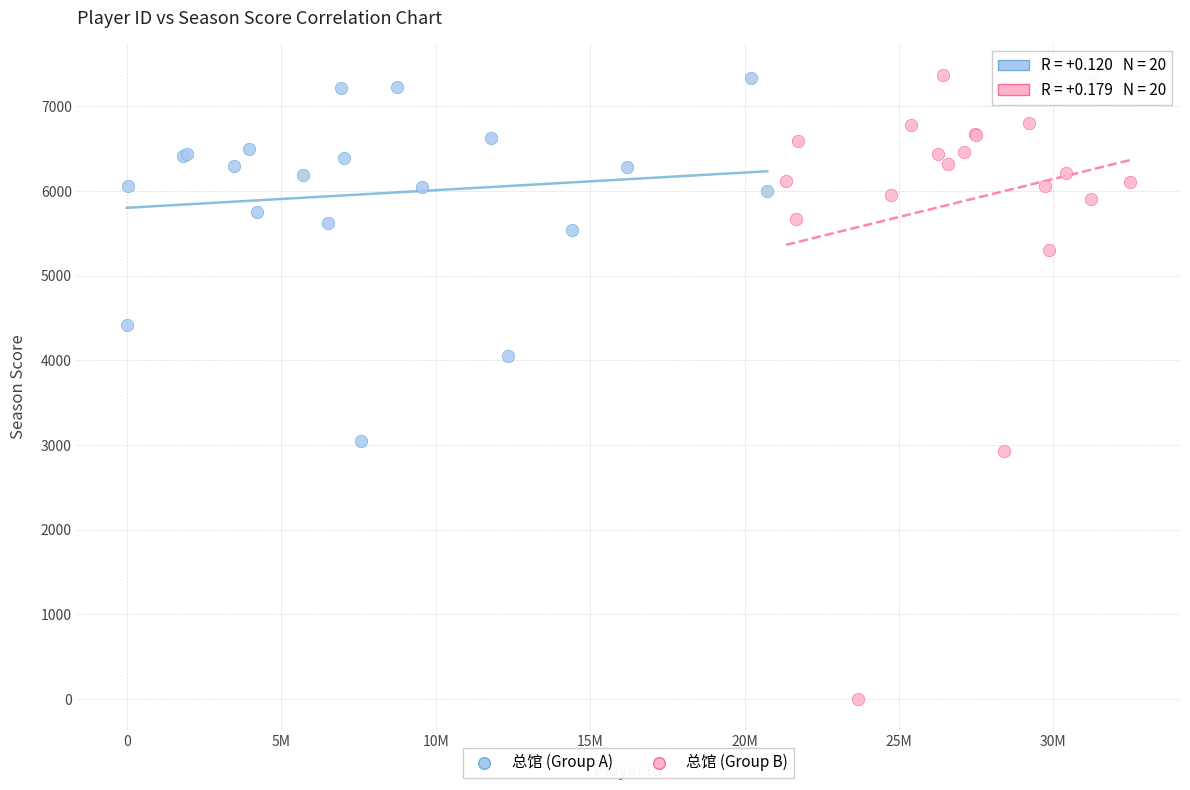

What are all the series names shown in the legend?

总馆 (Group A), 总馆 (Group B)